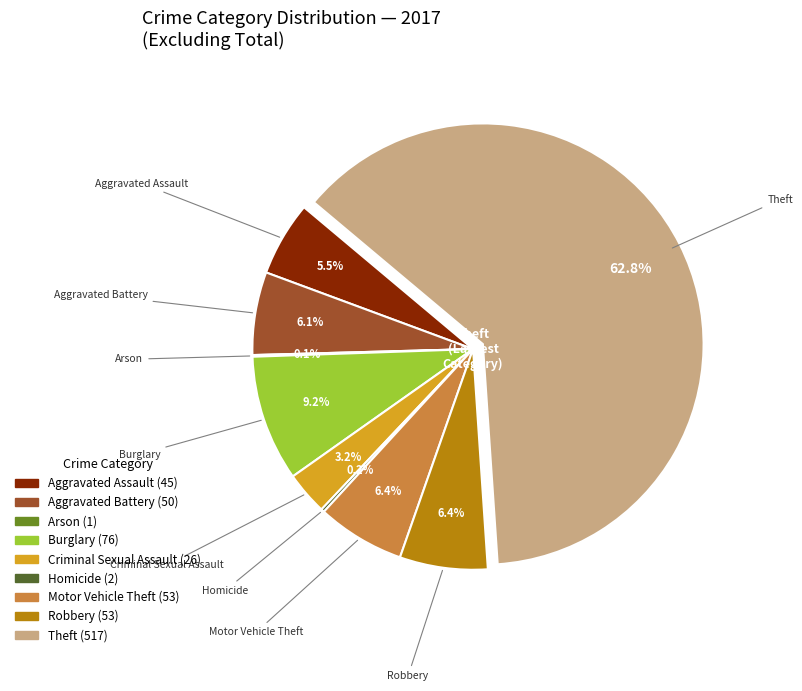

What is the ratio of the value at Aggravated Assault to the value at Aggravated Battery?

0.9